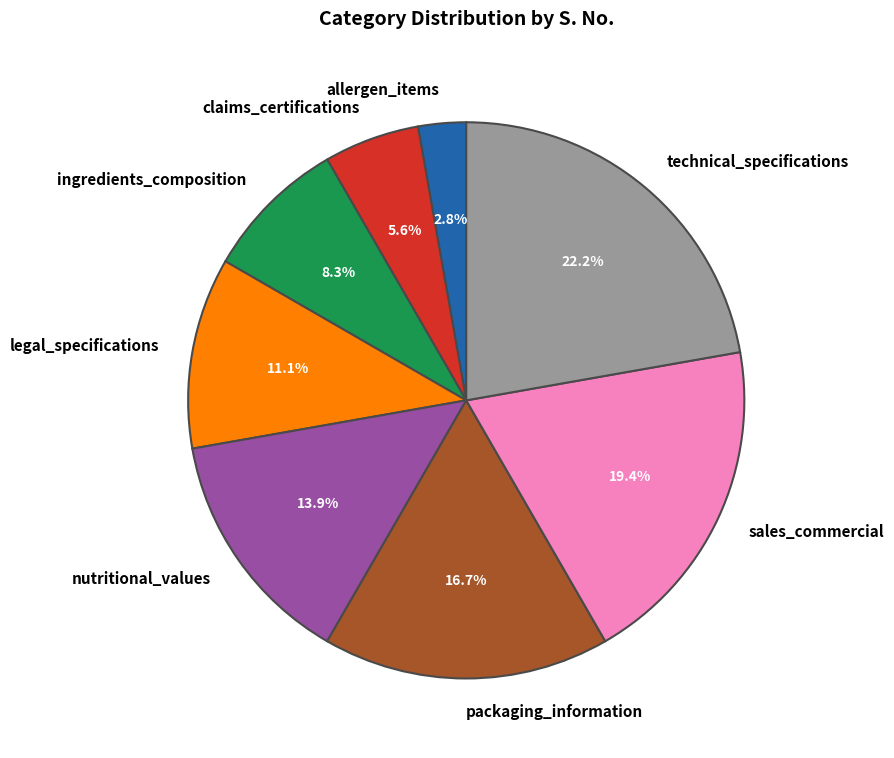

What portion of the pie excludes ingredients_composition?

91.7%